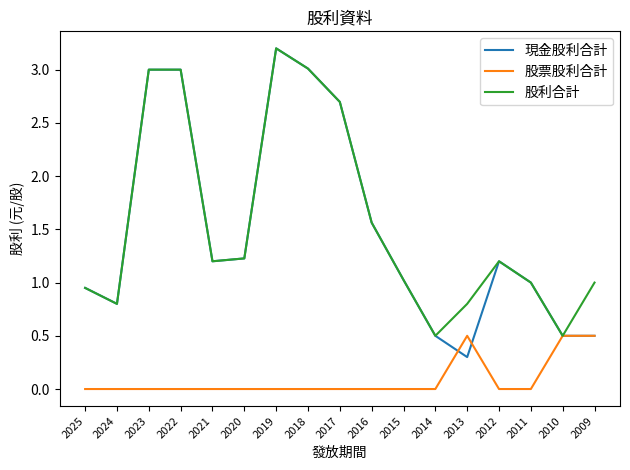

Does the chart have visible grid lines?

No